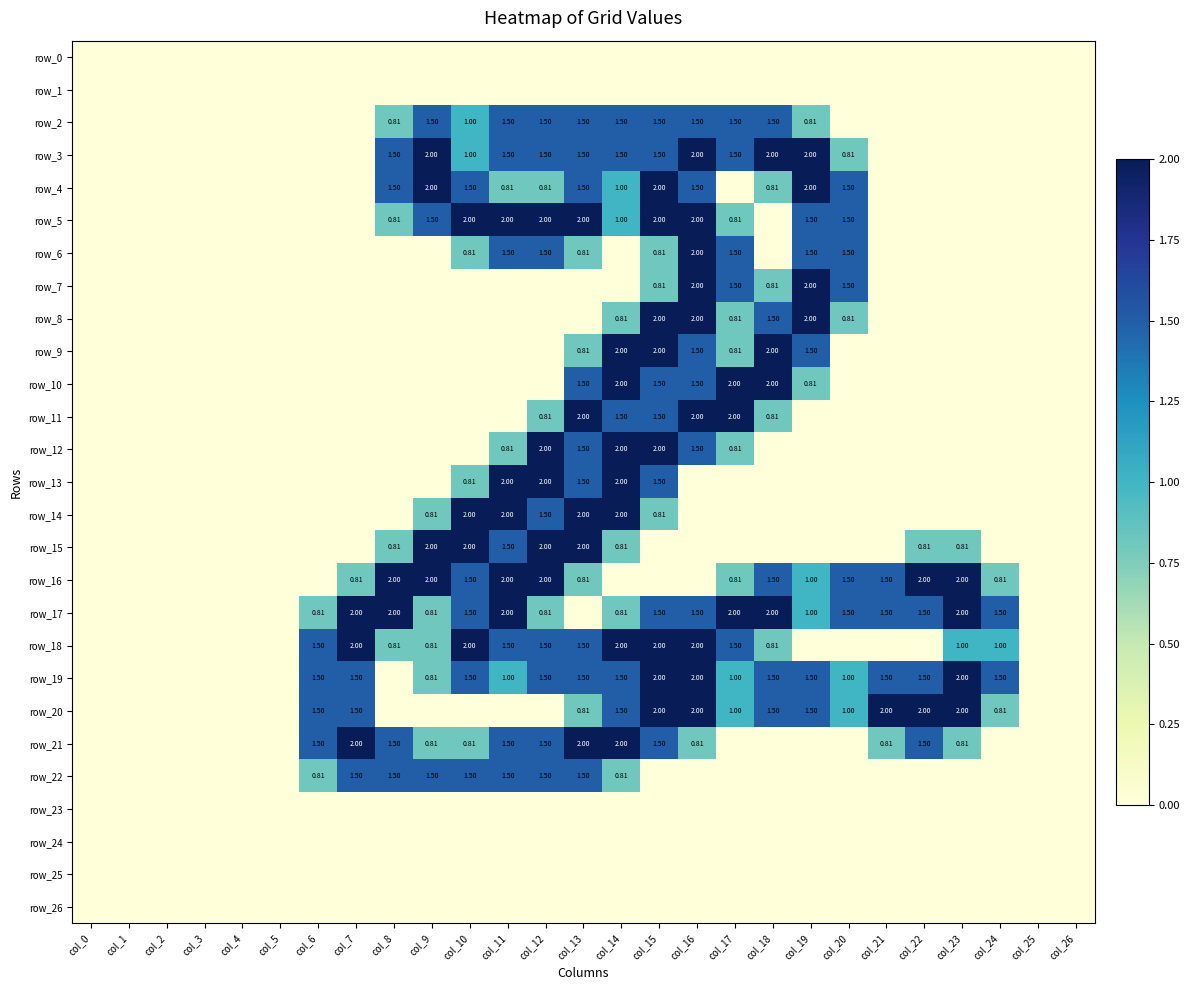

Reading right to left, extract all data points from this chart.

row_0: 0.0	0.0	0.0	0.0	0.0	0.0	0.0	0.0	0.0	0.0	0.0	0.0	0.0	0.0	0.0	0.0	0.0	0.0	0.0	0.0	0.0	0.0	0.0	0.0	0.0	0.0	0.0
row_1: 0.0	0.0	0.0	0.0	0.0	0.0	0.0	0.0	0.0	0.0	0.0	0.0	0.0	0.0	0.0	0.0	0.0	0.0	0.0	0.0	0.0	0.0	0.0	0.0	0.0	0.0	0.0
row_2: 0.0	0.0	0.0	0.0	0.0	0.0	0.0	0.8	1.5	1.5	1.5	1.5	1.5	1.5	1.5	1.5	1.0	1.5	0.8	0.0	0.0	0.0	0.0	0.0	0.0	0.0	0.0
row_3: 0.0	0.0	0.0	0.0	0.0	0.0	0.8	2.0	2.0	1.5	2.0	1.5	1.5	1.5	1.5	1.5	1.0	2.0	1.5	0.0	0.0	0.0	0.0	0.0	0.0	0.0	0.0
row_4: 0.0	0.0	0.0	0.0	0.0	0.0	1.5	2.0	0.8	0.0	1.5	2.0	1.0	1.5	0.8	0.8	1.5	2.0	1.5	0.0	0.0	0.0	0.0	0.0	0.0	0.0	0.0
row_5: 0.0	0.0	0.0	0.0	0.0	0.0	1.5	1.5	0.0	0.8	2.0	2.0	1.0	2.0	2.0	2.0	2.0	1.5	0.8	0.0	0.0	0.0	0.0	0.0	0.0	0.0	0.0
row_6: 0.0	0.0	0.0	0.0	0.0	0.0	1.5	1.5	0.0	1.5	2.0	0.8	0.0	0.8	1.5	1.5	0.8	0.0	0.0	0.0	0.0	0.0	0.0	0.0	0.0	0.0	0.0
row_7: 0.0	0.0	0.0	0.0	0.0	0.0	1.5	2.0	0.8	1.5	2.0	0.8	0.0	0.0	0.0	0.0	0.0	0.0	0.0	0.0	0.0	0.0	0.0	0.0	0.0	0.0	0.0
row_8: 0.0	0.0	0.0	0.0	0.0	0.0	0.8	2.0	1.5	0.8	2.0	2.0	0.8	0.0	0.0	0.0	0.0	0.0	0.0	0.0	0.0	0.0	0.0	0.0	0.0	0.0	0.0
row_9: 0.0	0.0	0.0	0.0	0.0	0.0	0.0	1.5	2.0	0.8	1.5	2.0	2.0	0.8	0.0	0.0	0.0	0.0	0.0	0.0	0.0	0.0	0.0	0.0	0.0	0.0	0.0
row_10: 0.0	0.0	0.0	0.0	0.0	0.0	0.0	0.8	2.0	2.0	1.5	1.5	2.0	1.5	0.0	0.0	0.0	0.0	0.0	0.0	0.0	0.0	0.0	0.0	0.0	0.0	0.0
row_11: 0.0	0.0	0.0	0.0	0.0	0.0	0.0	0.0	0.8	2.0	2.0	1.5	1.5	2.0	0.8	0.0	0.0	0.0	0.0	0.0	0.0	0.0	0.0	0.0	0.0	0.0	0.0
row_12: 0.0	0.0	0.0	0.0	0.0	0.0	0.0	0.0	0.0	0.8	1.5	2.0	2.0	1.5	2.0	0.8	0.0	0.0	0.0	0.0	0.0	0.0	0.0	0.0	0.0	0.0	0.0
row_13: 0.0	0.0	0.0	0.0	0.0	0.0	0.0	0.0	0.0	0.0	0.0	1.5	2.0	1.5	2.0	2.0	0.8	0.0	0.0	0.0	0.0	0.0	0.0	0.0	0.0	0.0	0.0
row_14: 0.0	0.0	0.0	0.0	0.0	0.0	0.0	0.0	0.0	0.0	0.0	0.8	2.0	2.0	1.5	2.0	2.0	0.8	0.0	0.0	0.0	0.0	0.0	0.0	0.0	0.0	0.0
row_15: 0.0	0.0	0.0	0.8	0.8	0.0	0.0	0.0	0.0	0.0	0.0	0.0	0.8	2.0	2.0	1.5	2.0	2.0	0.8	0.0	0.0	0.0	0.0	0.0	0.0	0.0	0.0
row_16: 0.0	0.0	0.8	2.0	2.0	1.5	1.5	1.0	1.5	0.8	0.0	0.0	0.0	0.8	2.0	2.0	1.5	2.0	2.0	0.8	0.0	0.0	0.0	0.0	0.0	0.0	0.0
row_17: 0.0	0.0	1.5	2.0	1.5	1.5	1.5	1.0	2.0	2.0	1.5	1.5	0.8	0.0	0.8	2.0	1.5	0.8	2.0	2.0	0.8	0.0	0.0	0.0	0.0	0.0	0.0
row_18: 0.0	0.0	1.0	1.0	0.0	0.0	0.0	0.0	0.8	1.5	2.0	2.0	2.0	1.5	1.5	1.5	2.0	0.8	0.8	2.0	1.5	0.0	0.0	0.0	0.0	0.0	0.0
row_19: 0.0	0.0	1.5	2.0	1.5	1.5	1.0	1.5	1.5	1.0	2.0	2.0	1.5	1.5	1.5	1.0	1.5	0.8	0.0	1.5	1.5	0.0	0.0	0.0	0.0	0.0	0.0
row_20: 0.0	0.0	0.8	2.0	2.0	2.0	1.0	1.5	1.5	1.0	2.0	2.0	1.5	0.8	0.0	0.0	0.0	0.0	0.0	1.5	1.5	0.0	0.0	0.0	0.0	0.0	0.0
row_21: 0.0	0.0	0.0	0.8	1.5	0.8	0.0	0.0	0.0	0.0	0.8	1.5	2.0	2.0	1.5	1.5	0.8	0.8	1.5	2.0	1.5	0.0	0.0	0.0	0.0	0.0	0.0
row_22: 0.0	0.0	0.0	0.0	0.0	0.0	0.0	0.0	0.0	0.0	0.0	0.0	0.8	1.5	1.5	1.5	1.5	1.5	1.5	1.5	0.8	0.0	0.0	0.0	0.0	0.0	0.0
row_23: 0.0	0.0	0.0	0.0	0.0	0.0	0.0	0.0	0.0	0.0	0.0	0.0	0.0	0.0	0.0	0.0	0.0	0.0	0.0	0.0	0.0	0.0	0.0	0.0	0.0	0.0	0.0
row_24: 0.0	0.0	0.0	0.0	0.0	0.0	0.0	0.0	0.0	0.0	0.0	0.0	0.0	0.0	0.0	0.0	0.0	0.0	0.0	0.0	0.0	0.0	0.0	0.0	0.0	0.0	0.0
row_25: 0.0	0.0	0.0	0.0	0.0	0.0	0.0	0.0	0.0	0.0	0.0	0.0	0.0	0.0	0.0	0.0	0.0	0.0	0.0	0.0	0.0	0.0	0.0	0.0	0.0	0.0	0.0
row_26: 0.0	0.0	0.0	0.0	0.0	0.0	0.0	0.0	0.0	0.0	0.0	0.0	0.0	0.0	0.0	0.0	0.0	0.0	0.0	0.0	0.0	0.0	0.0	0.0	0.0	0.0	0.0